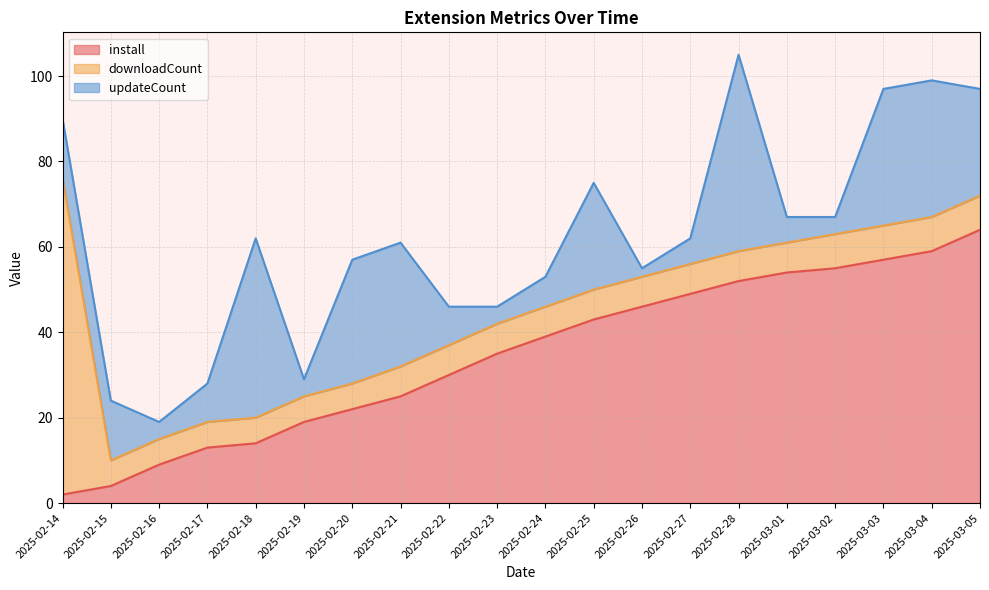

What is the approximate value of downloadCount at 2025-02-26, to the nearest 5?

5